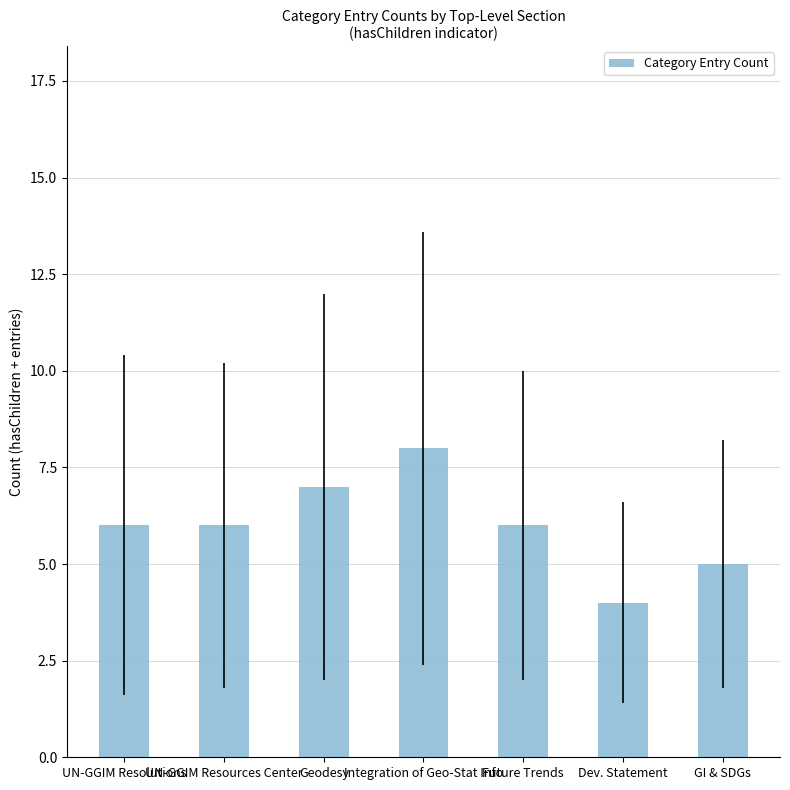

What is the difference between the values at Integration of Geo-Stat Info and Geodesy?

1